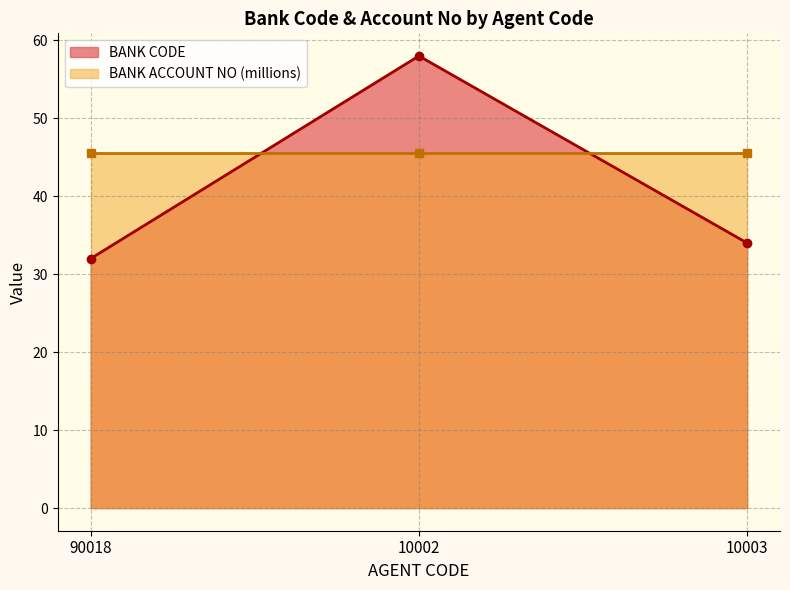

List the labels in order of BANK ACCOUNT NO value, smallest first.

90018, 10002, 10003